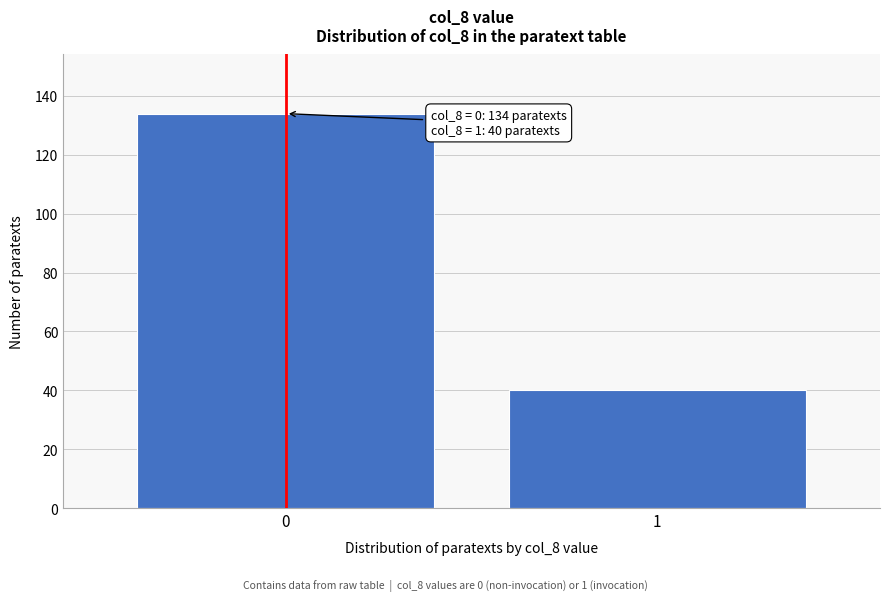

Reading left to right, list all the values displayed in this chart.

0=134	1=40